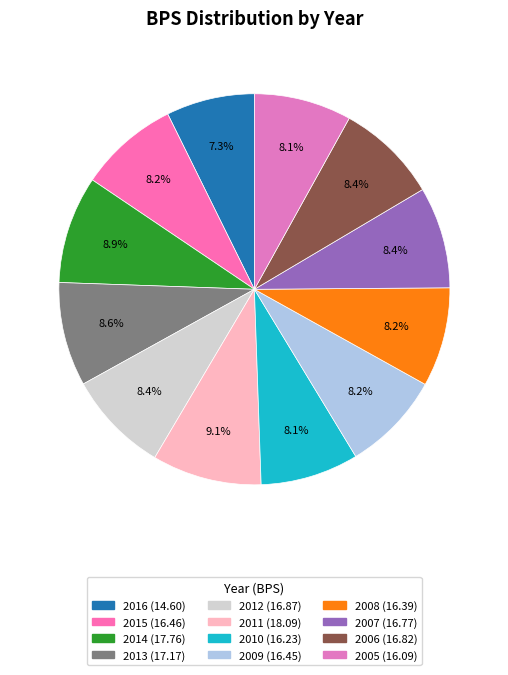

True or false: 2016 accounts for 16% of the total.

False